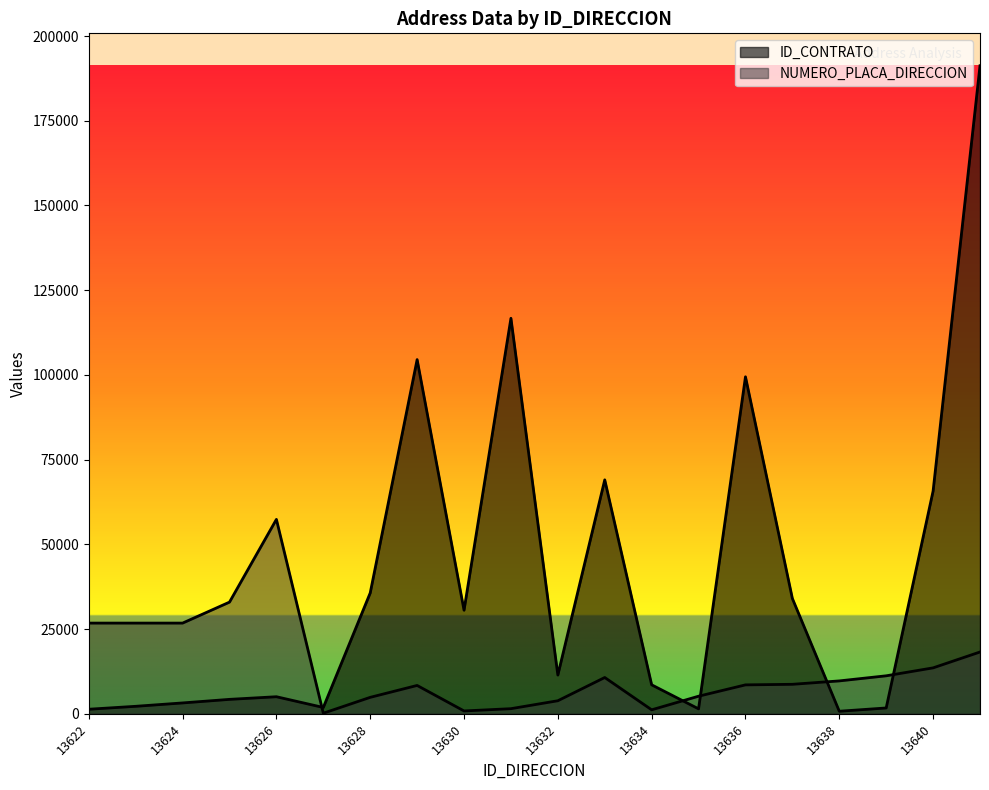

How many data points does each series have?

20